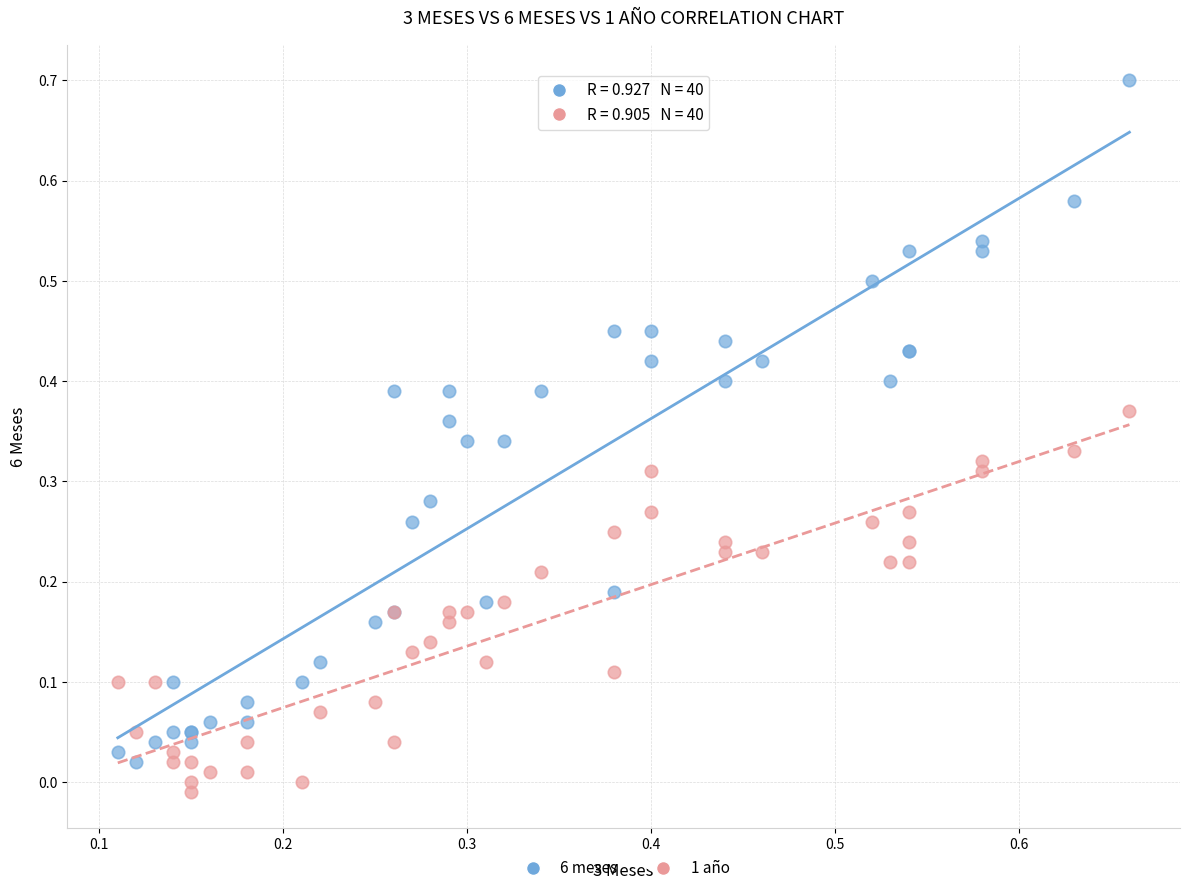

Which series has the largest Y range (max minus min)?

6 meses